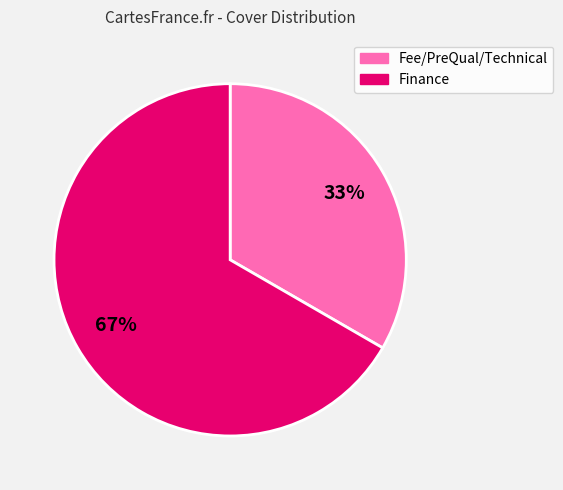

How many slices are in this pie chart?

2